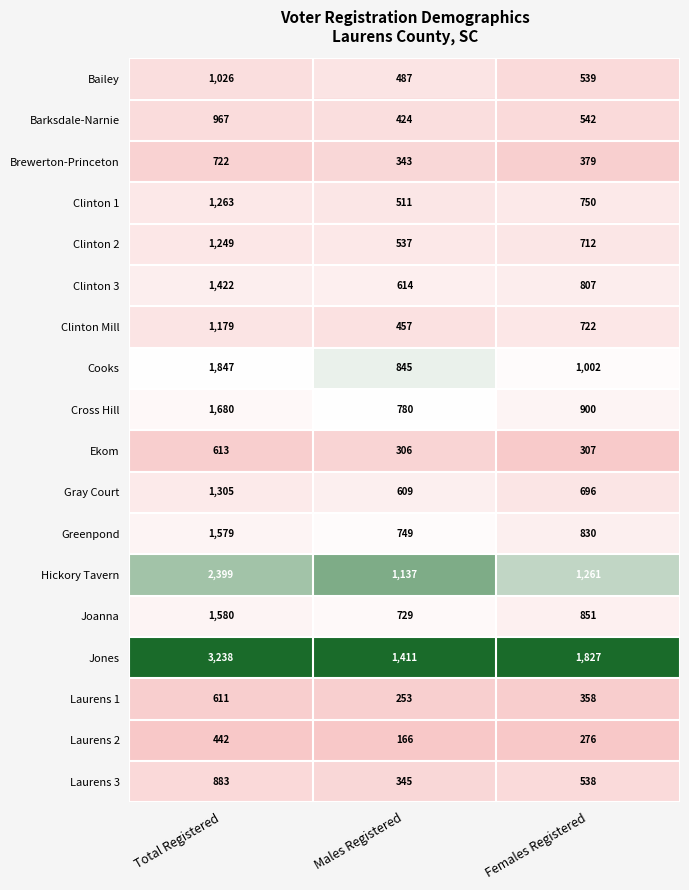

What is the spread (max minus min) of values at Total Registered?

2796